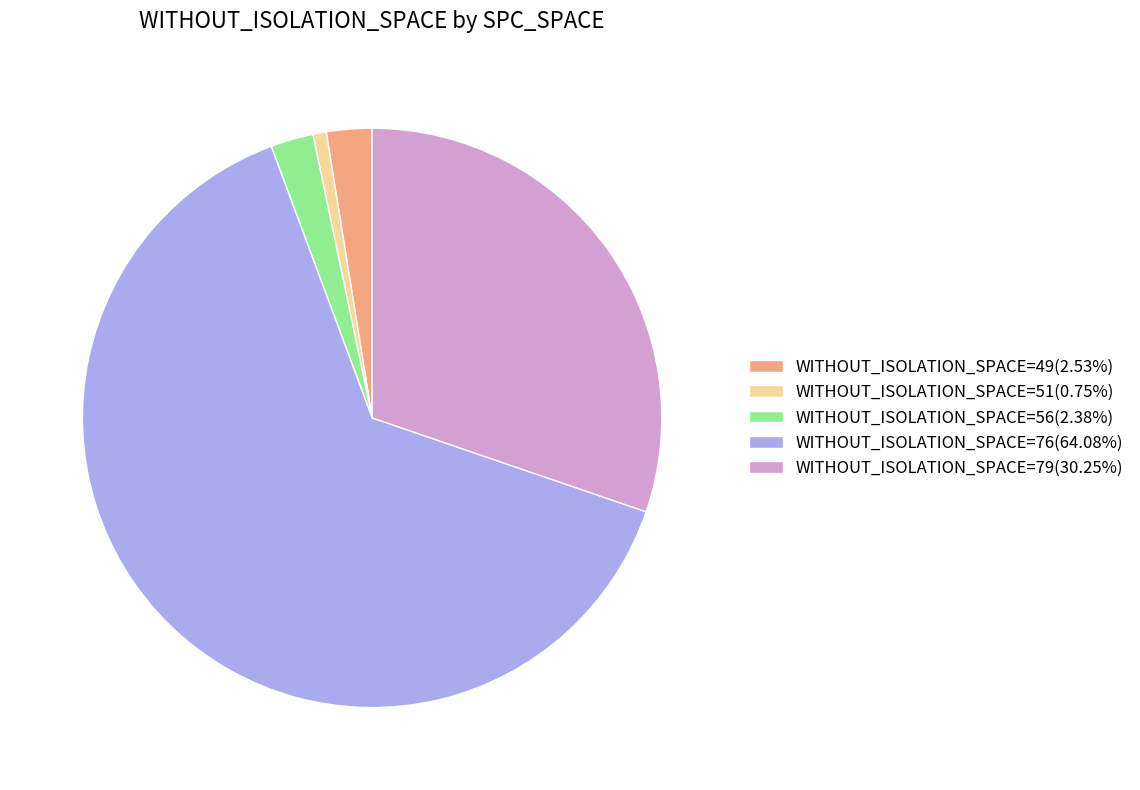

Is the sum of WITHOUT_ISOLATION_SPACE=51(0.75%) and WITHOUT_ISOLATION_SPACE=49(2.53%) greater than half?

No